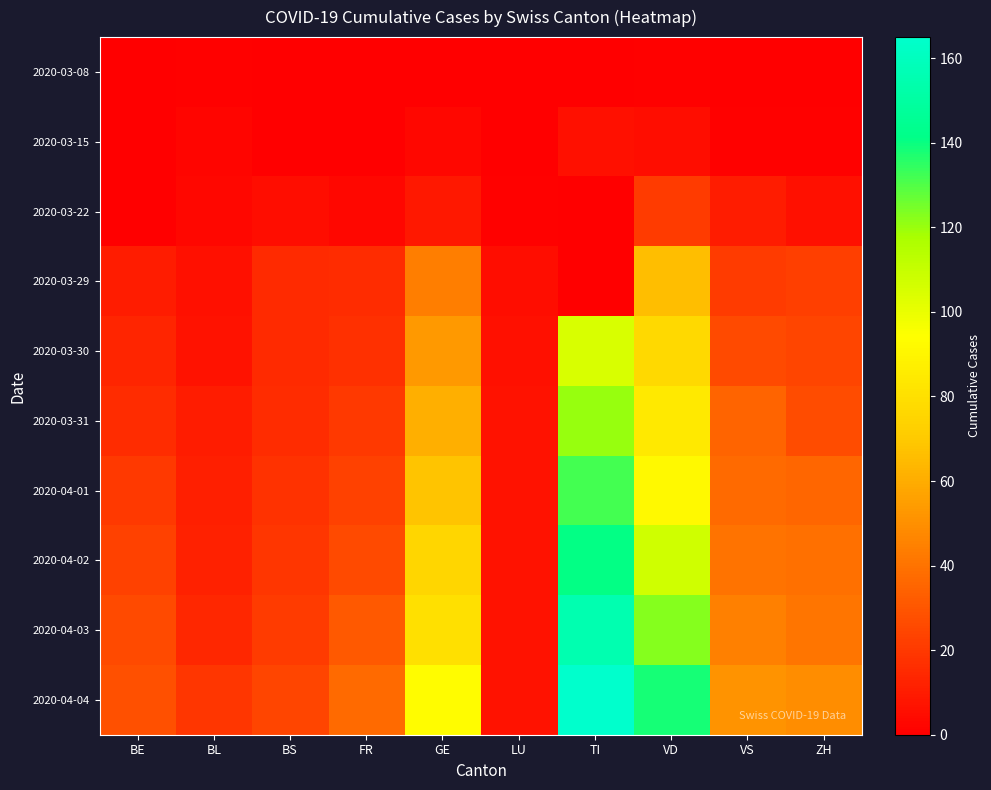

Reading left to right, extract all data points from this chart.

2020-03-08: BE=0	BL=1	BS=0	FR=0	GE=0	LU=0	TI=0	VD=1	VS=0	ZH=0
2020-03-15: BE=0	BL=2	BS=0	FR=0	GE=3	LU=0	TI=6	VD=5	VS=1	ZH=1
2020-03-22: BE=0	BL=3	BS=5	FR=3	GE=9	LU=1	TI=0	VD=21	VS=10	ZH=6
2020-03-29: BE=10	BL=6	BS=15	FR=16	GE=44	LU=5	TI=0	VD=66	VS=21	ZH=22
2020-03-30: BE=13	BL=7	BS=15	FR=17	GE=53	LU=6	TI=105	VD=77	VS=26	ZH=24
2020-03-31: BE=16	BL=10	BS=16	FR=20	GE=61	LU=7	TI=120	VD=84	VS=35	ZH=27
2020-04-01: BE=20	BL=11	BS=18	FR=23	GE=68	LU=7	TI=132	VD=92	VS=37	ZH=36
2020-04-02: BE=23	BL=12	BS=19	FR=26	GE=76	LU=7	TI=141	VD=107	VS=40	ZH=39
2020-04-03: BE=26	BL=14	BS=21	FR=31	GE=80	LU=7	TI=155	VD=123	VS=45	ZH=41
2020-04-04: BE=28	BL=19	BS=24	FR=37	GE=93	LU=7	TI=165	VD=138	VS=51	ZH=49